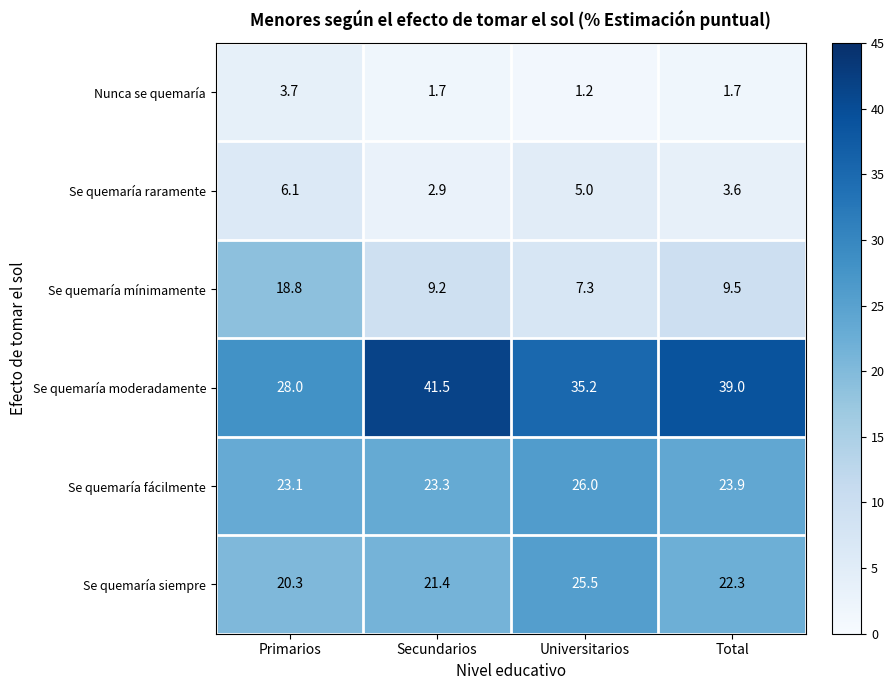

How many categories are shown in the chart?

4